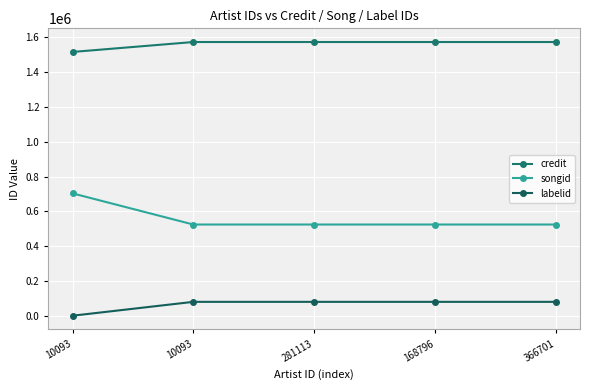

Is this an area chart (filled region under the line)?

No